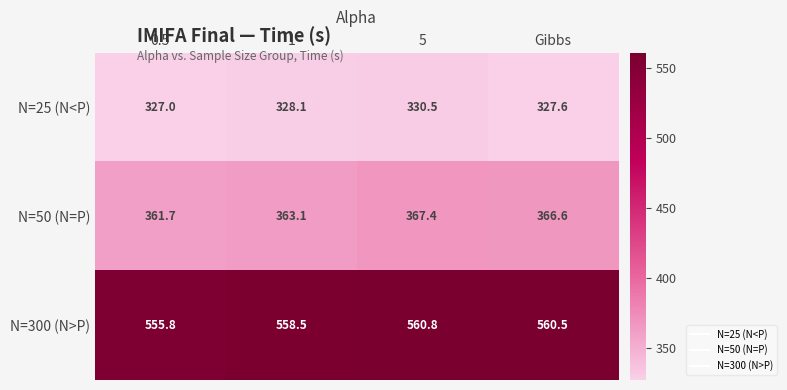

List the series in order of their peak value, lowest first.

N=25 (N<P), N=50 (N=P), N=300 (N>P)